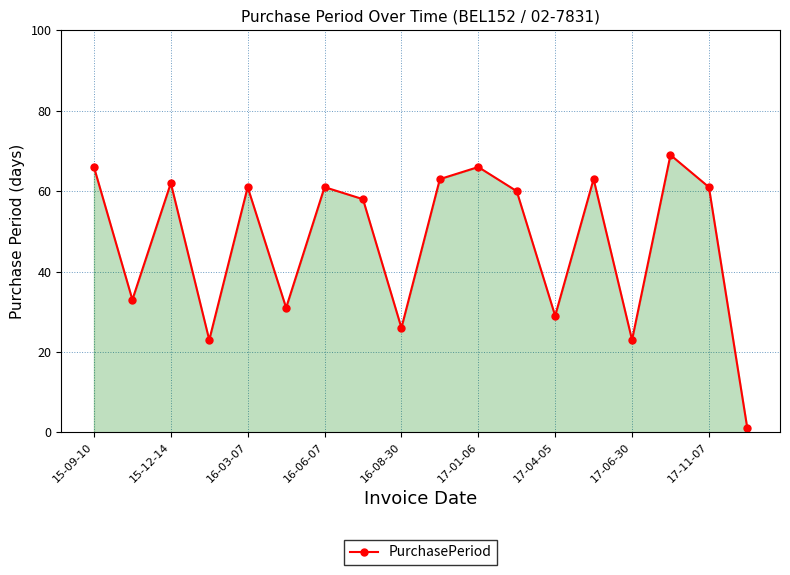

Reading left to right, list all the values displayed in this chart.

66	33	62	23	61	31	61	58	26	63	66	60	29	63	23	69	61	1